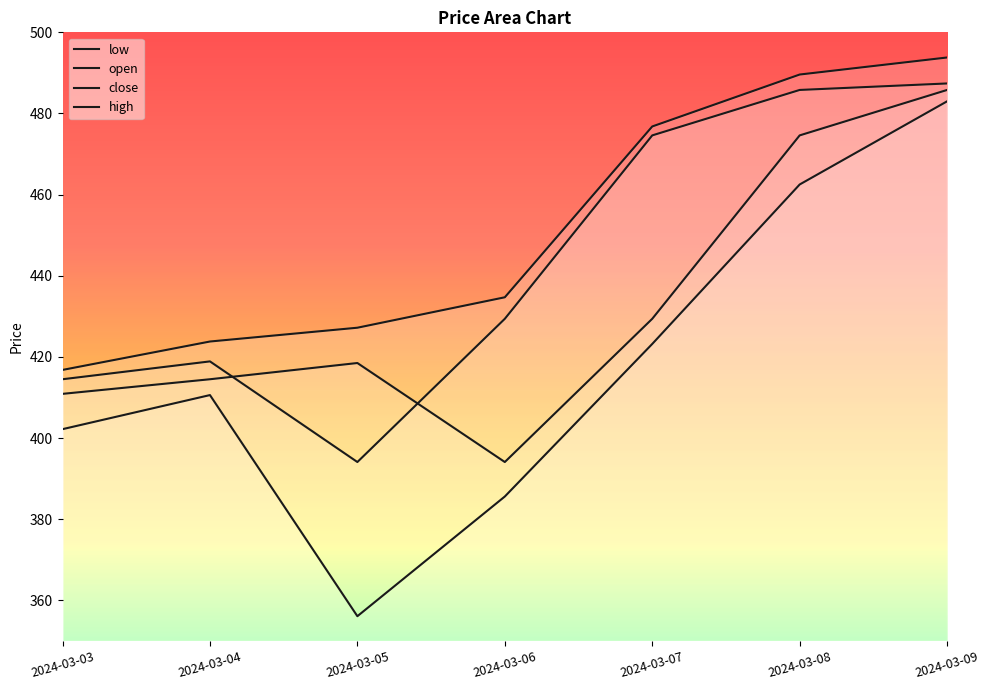

Rank the series at 2024-03-05 from lowest to highest value.

low, close, open, high